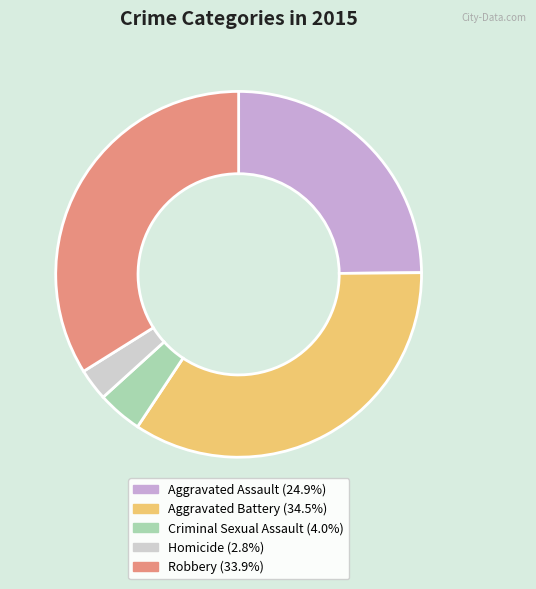

Approximately how many times larger is the value at Aggravated Battery compared to Criminal Sexual Assault?

8.7